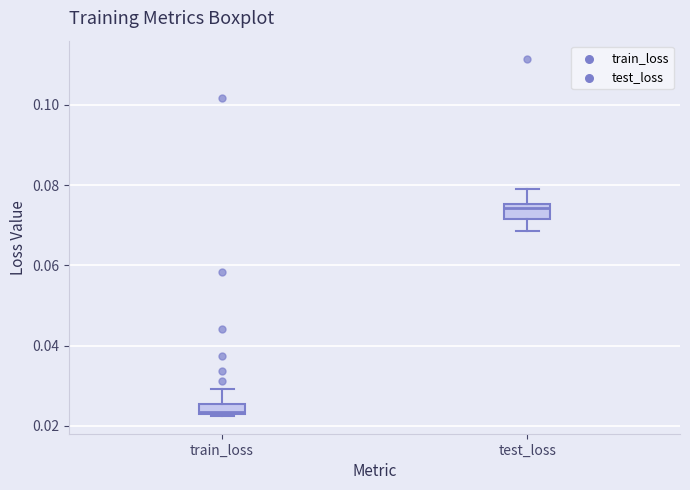

Where does the upper whisker of the box for train_loss end on the y-axis? The values are not printed on the chart, so give them approximately, as read against the axis.

0.030